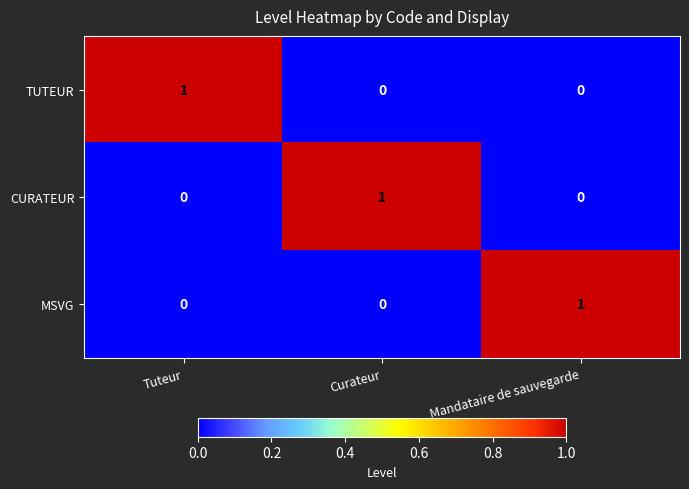

What is the total value across all series at Curateur?

1